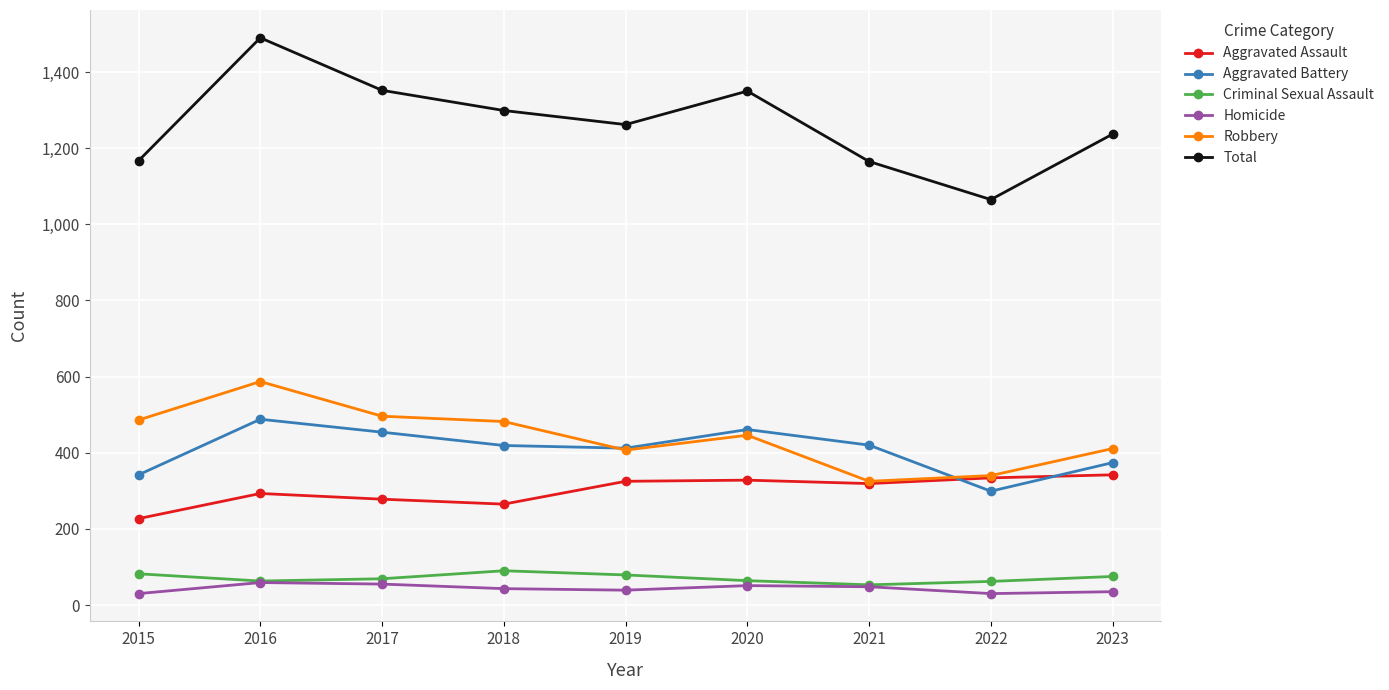

What is the value of the Aggravated Battery point at the 4th from the left?

419